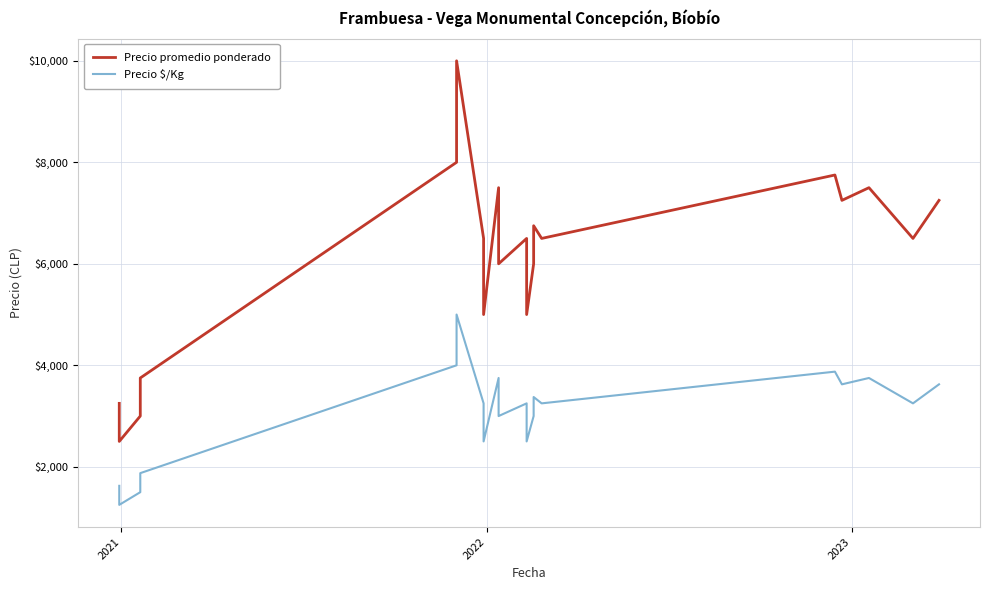

Rank the series by their average value, from lowest to highest.

Precio $/Kg, Precio promedio ponderado